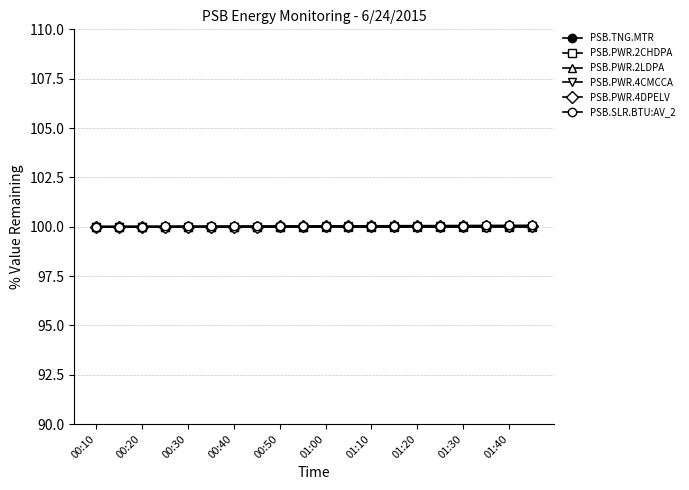

How many series are shown in this chart?

6